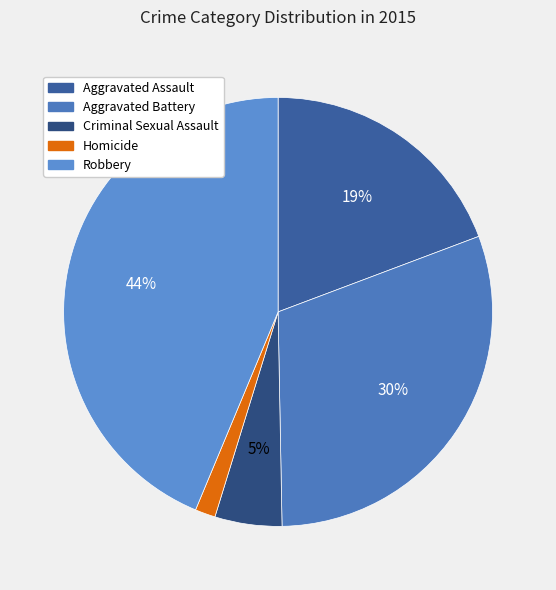

Is there a majority slice in this chart?

No